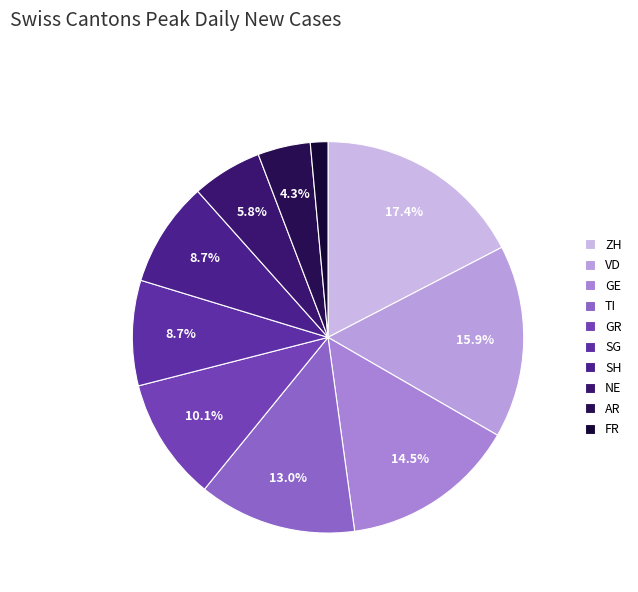

Combined, what portion of the pie is SG and ZH?

26.1%